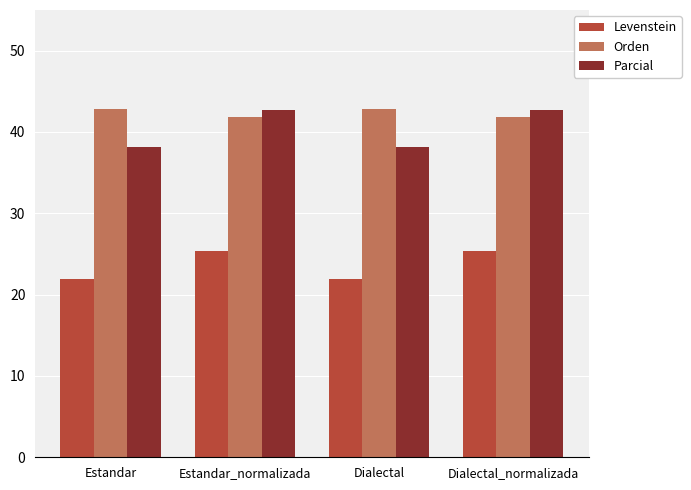

How many Orden values are between 41 and 42?

2